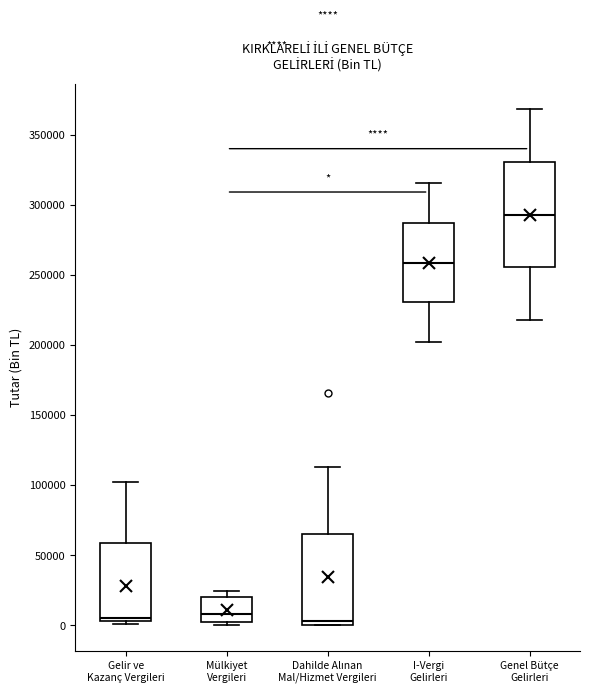

Comparing the boxes themselves (not the whiskers), which one is the tallest?

Genel Bütçe Gelirleri